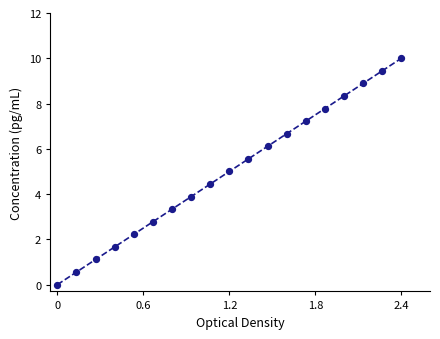

What is the difference between the maximum and minimum values?

10.0